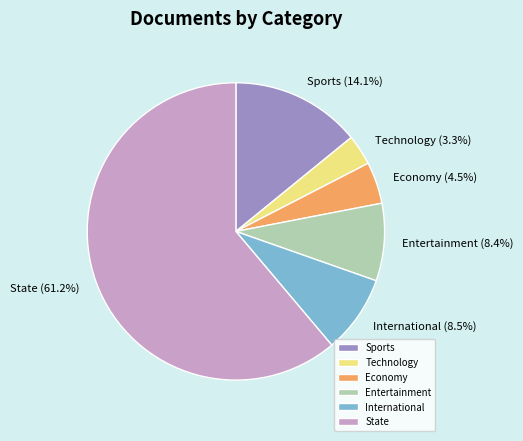

Count the number of slices in the pie.

6